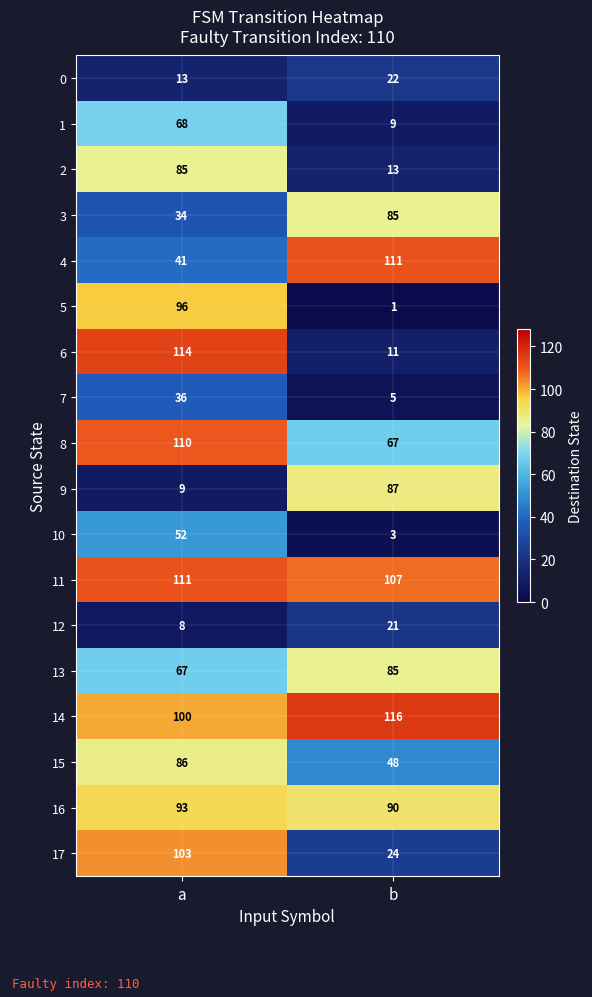

What is the highest value of the 8 series?

110